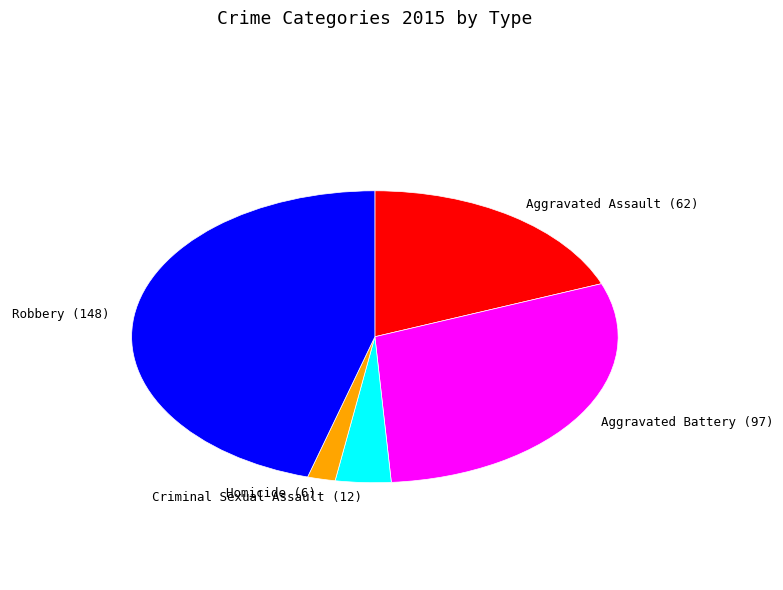

Is Aggravated Assault the majority of the pie?

No